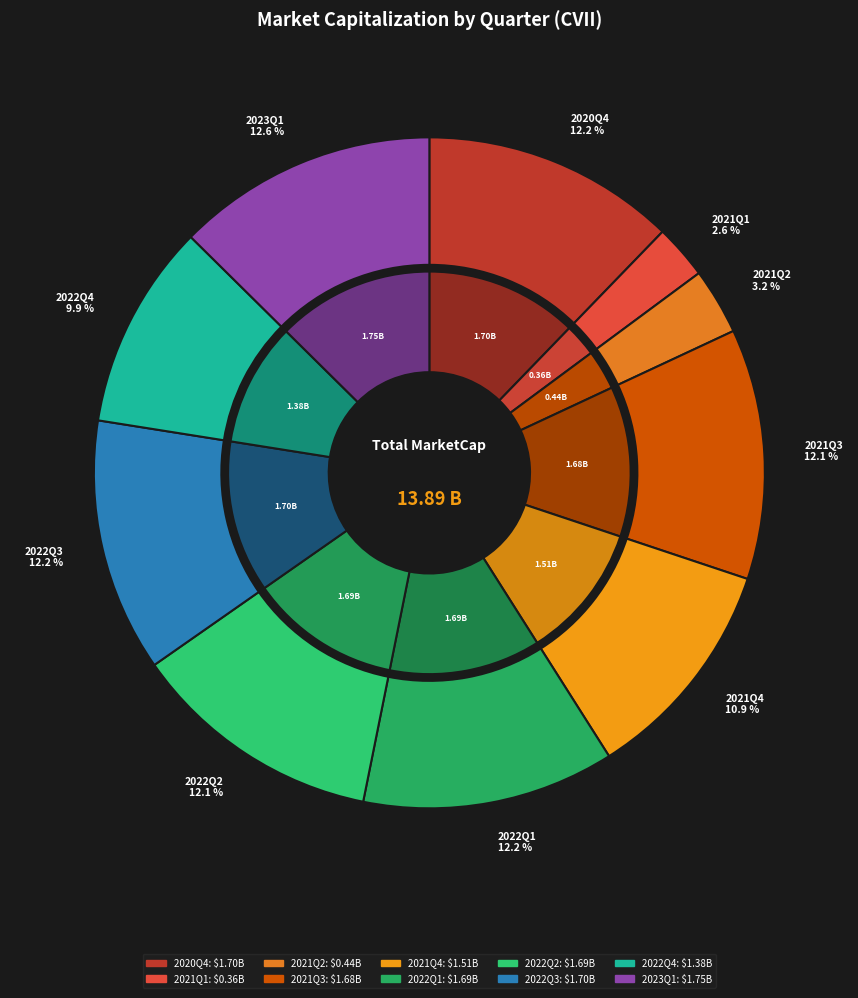

To the nearest percent, what percentage of the pie is 2021Q4?

11%